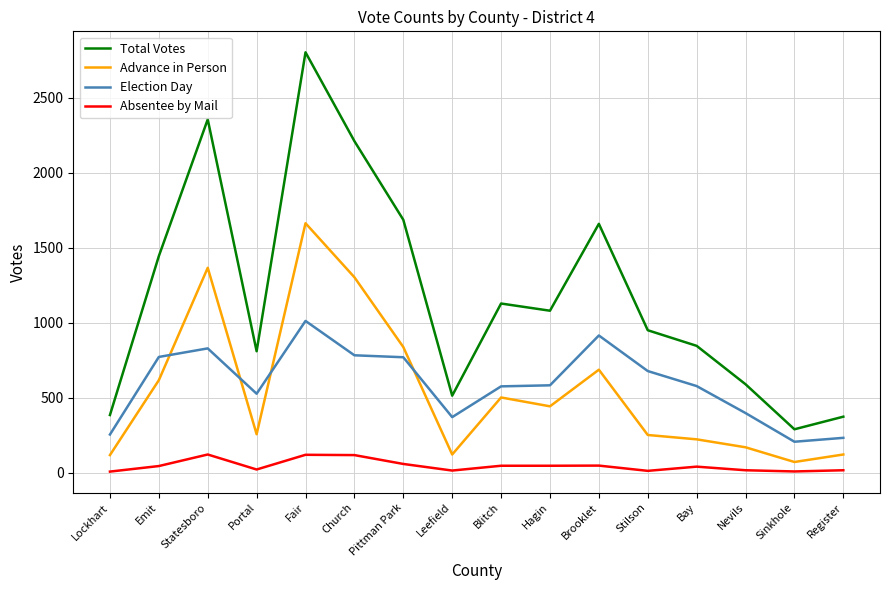

How many intersections are there between Election Day and Advance in Person?

4